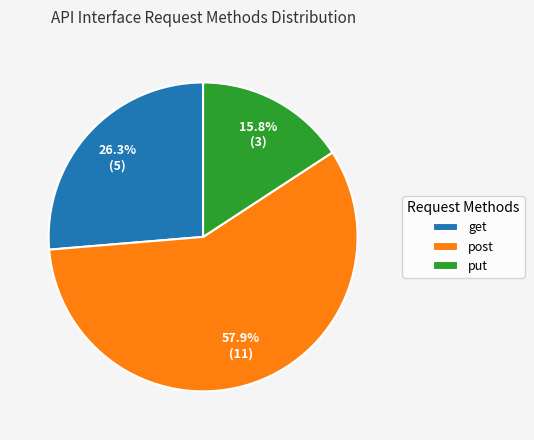

Approximately how many times larger is the value at post compared to put?

3.7